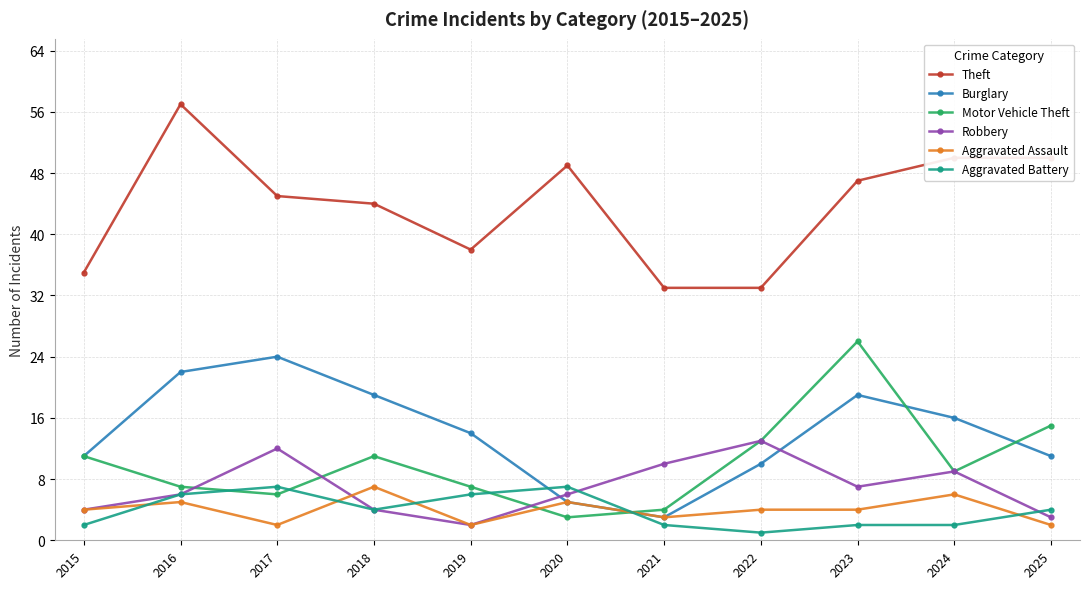

How many data points in Motor Vehicle Theft are less than 9?

5